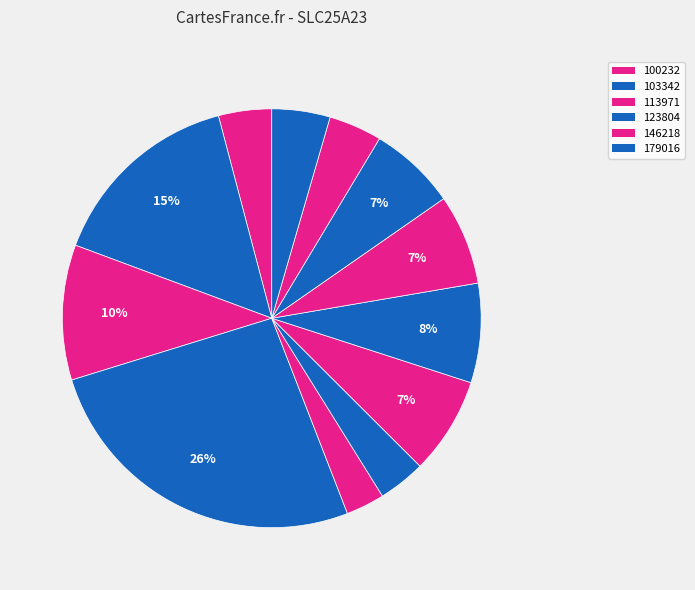

Count the number of slices in the pie.

12